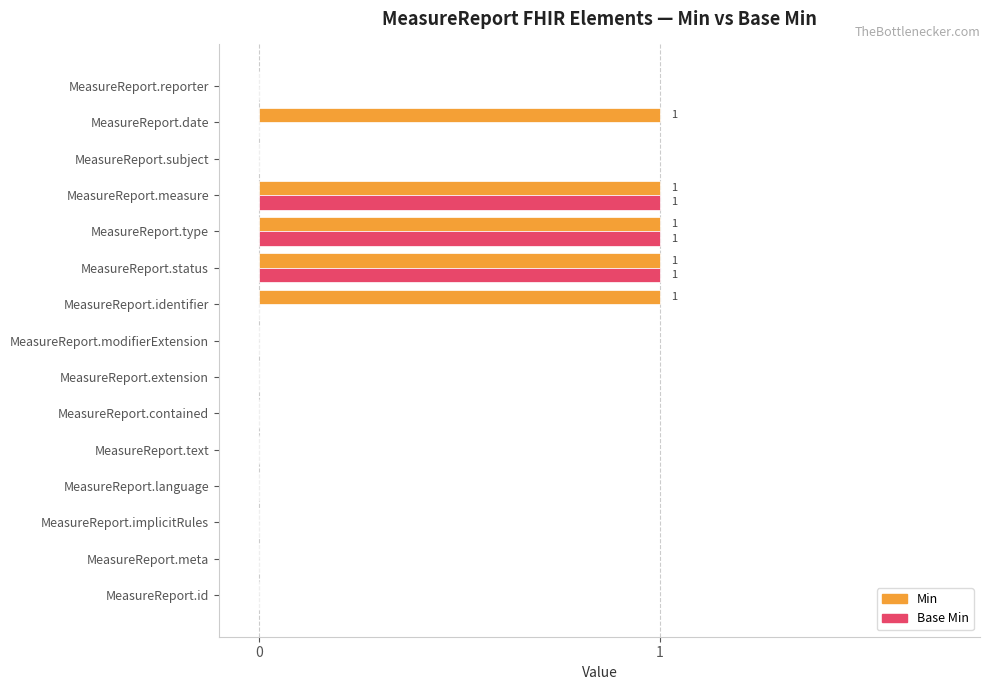

Is it true that Min equals 1 at MeasureReport.type?

True